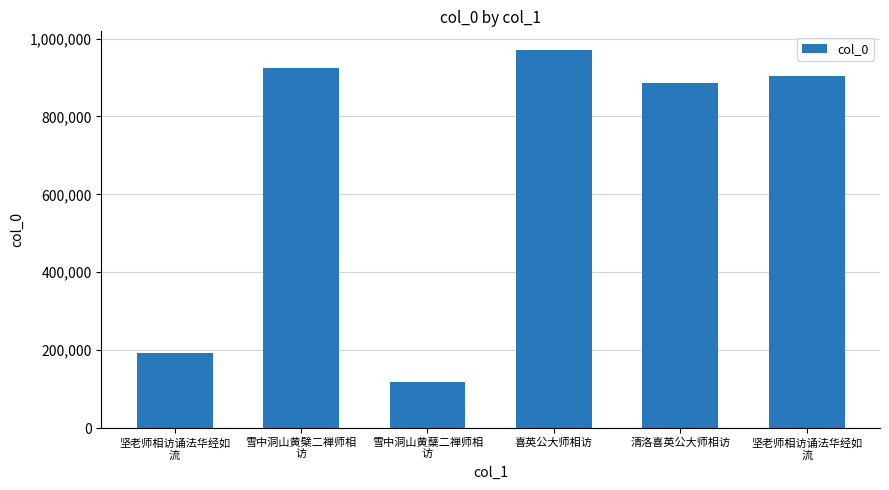

Does the chart contain any negative values?

No